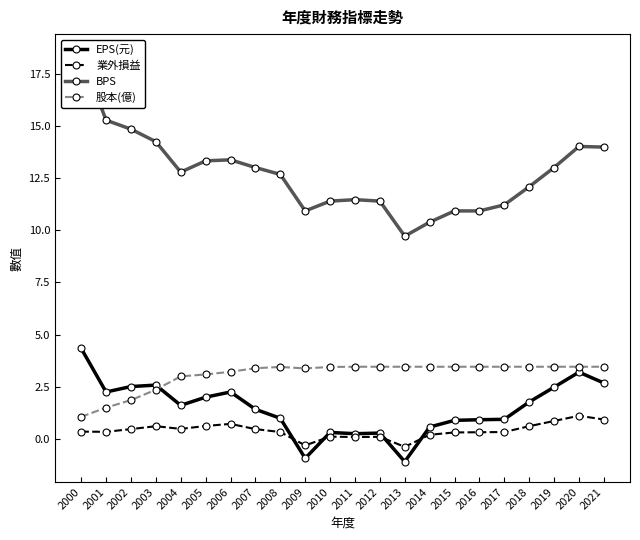

Which category has the highest value in the 業外損益 series?

2020